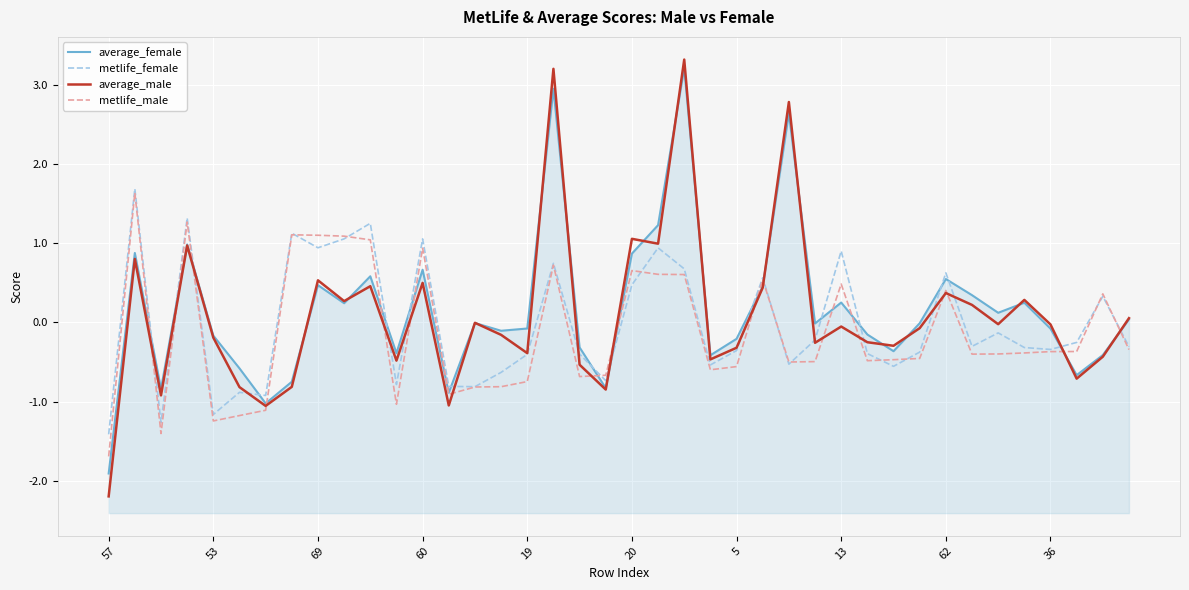

Between 15 and 31, which series saw the biggest shift?

metlife_male